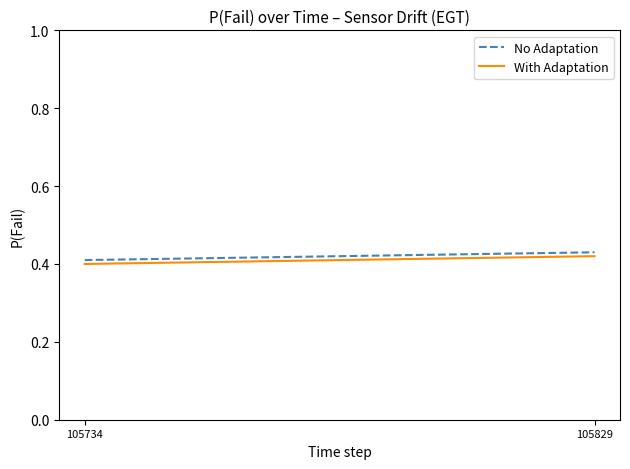

Reading left to right, transcribe all the data shown in this chart.

No Adaptation: 0.4	0.4
With Adaptation: 0.4	0.4